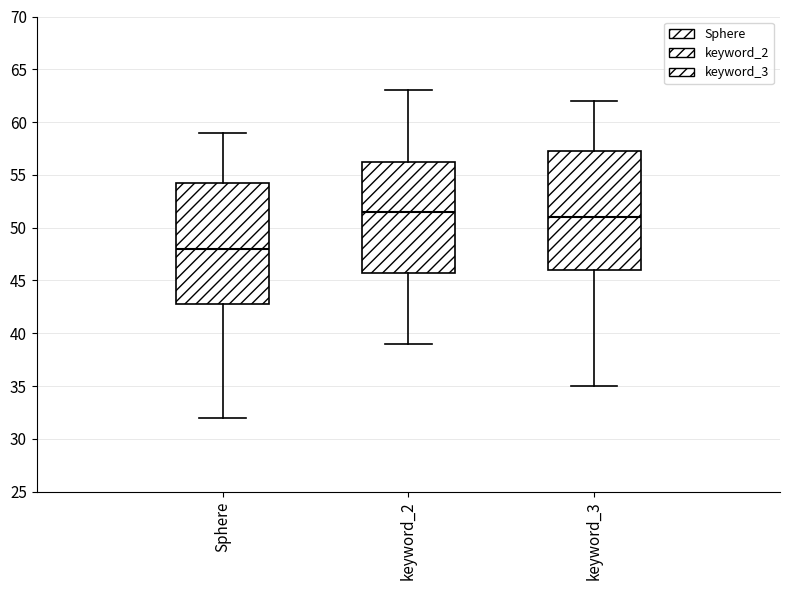

Which box's median line is the lowest?

Sphere